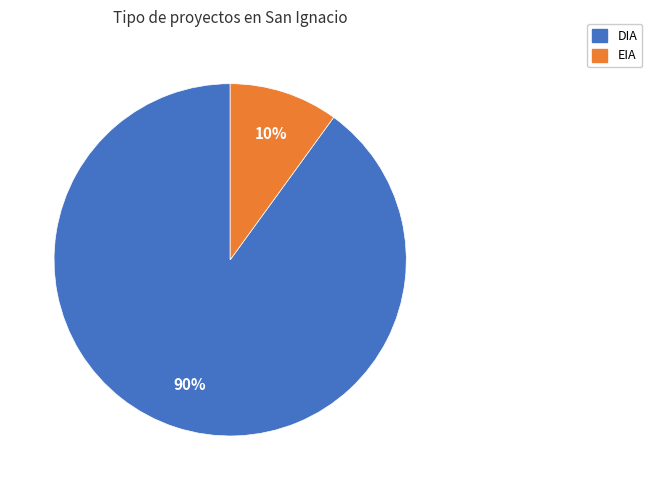

Approximately how many times larger is the value at EIA compared to DIA?

0.1